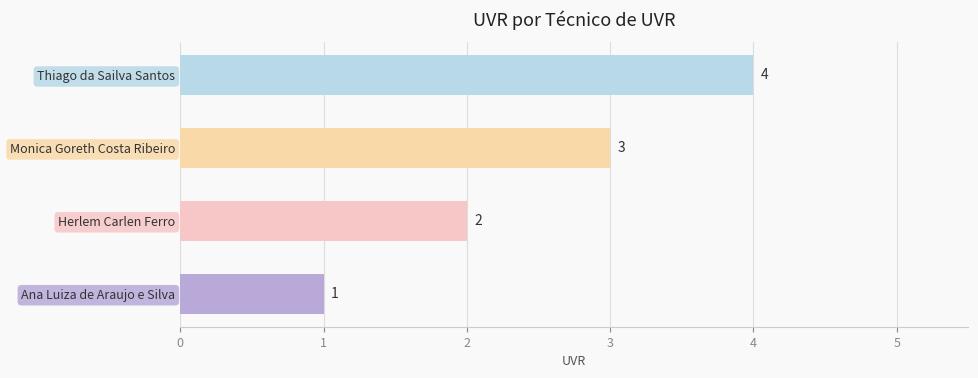

Are the bars grouped side by side (vs. stacked)?

No